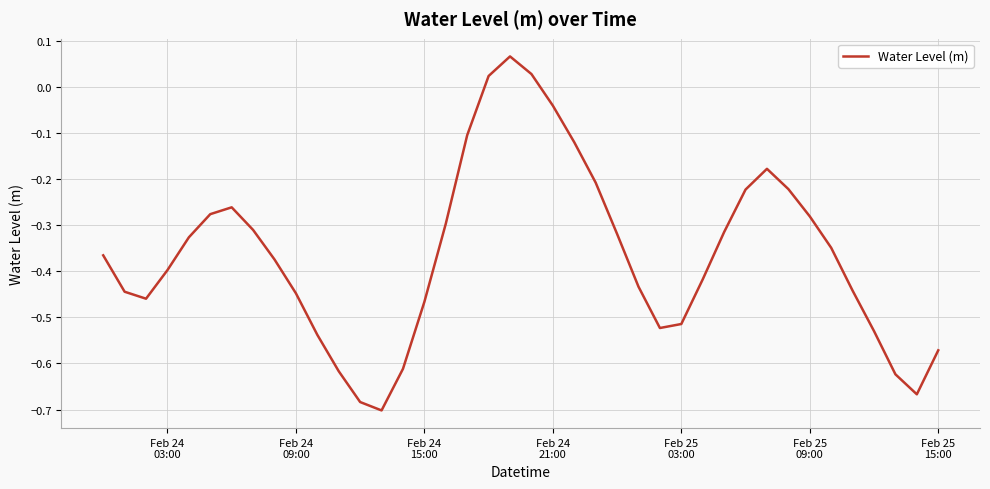

What is the difference between the maximum and minimum values?

0.8